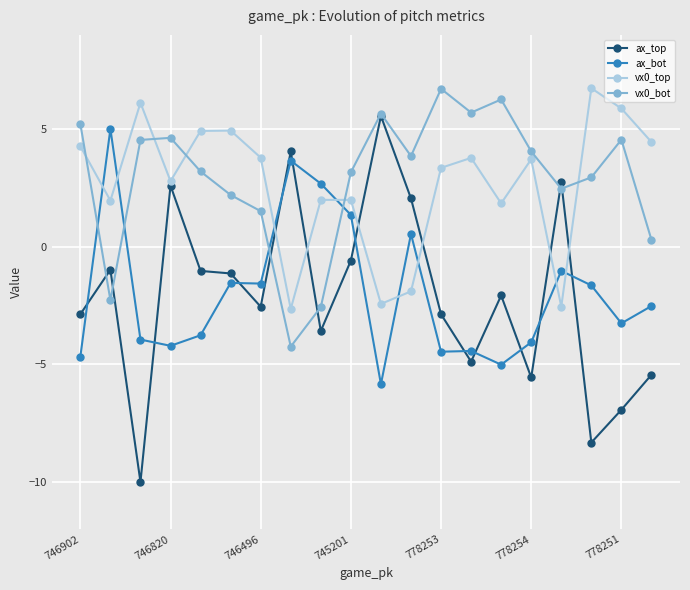

How many intersections are there between vx0_top and vx0_bot?

5